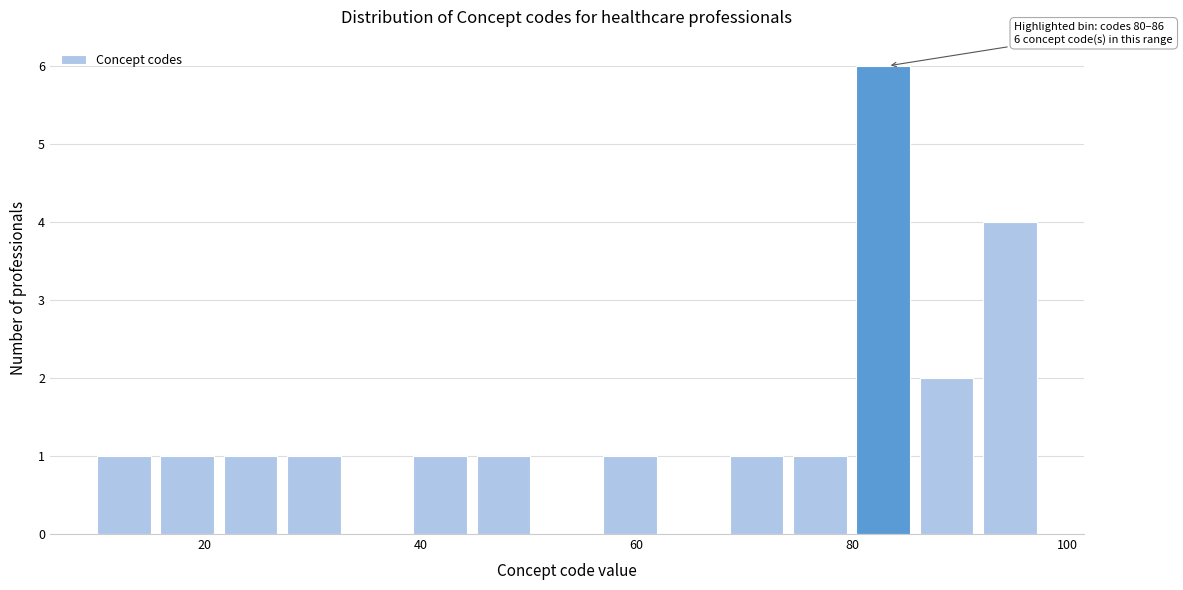

Read against the x-axis, roughly where is the centre of the tallest bar?

82